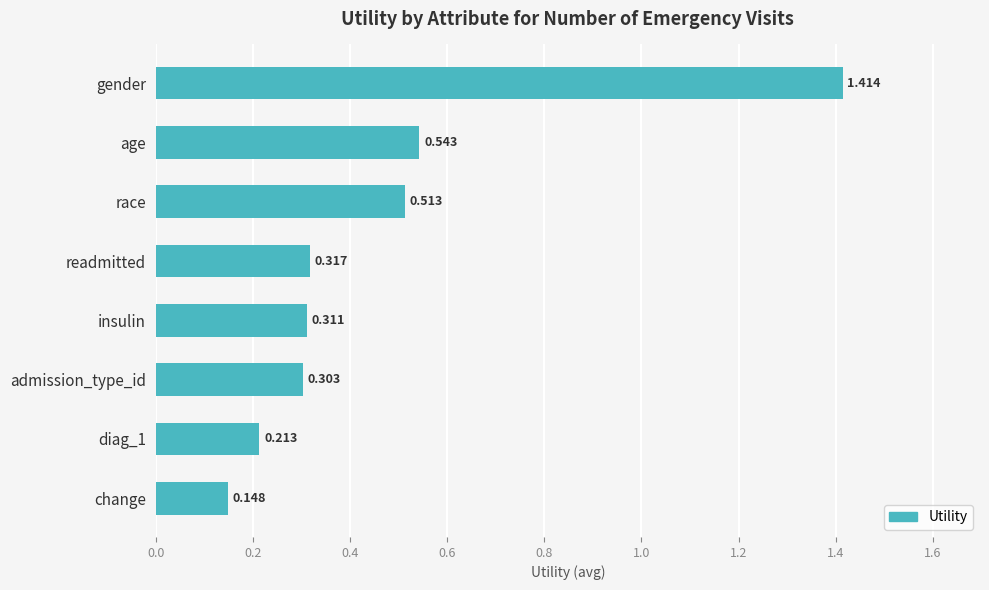

What is the label of the 5th bar from the bottom?

readmitted